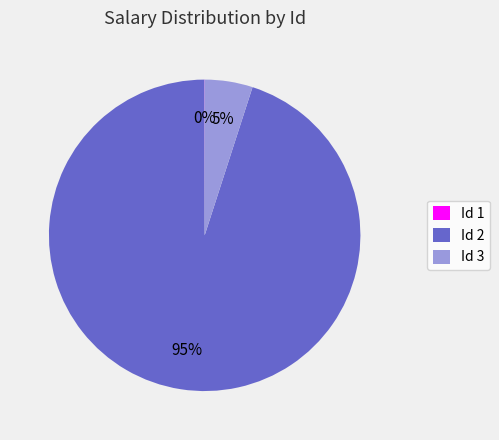

Is it true that Id 2 is 95% of the pie?

True